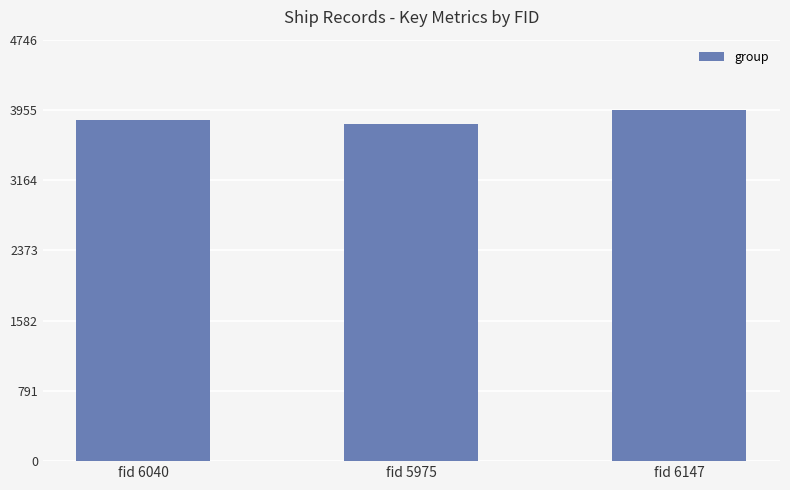

The chart shows a value of 2439 at fid 5975. True or false?

False